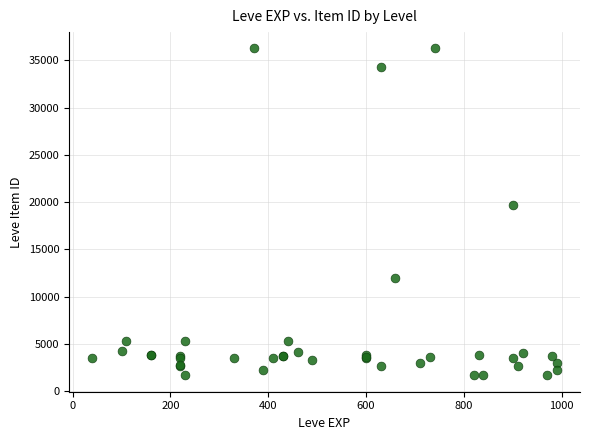

What Y value in the scatter plot is closest to 18967?

19744